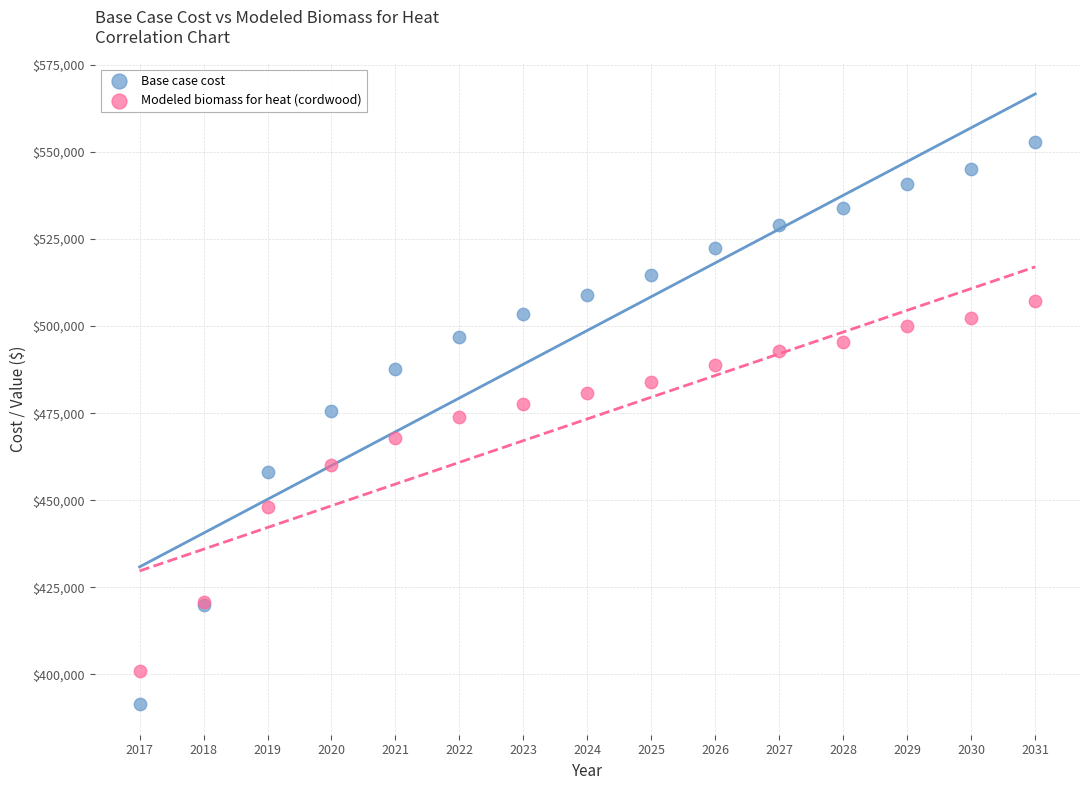

Which series contains the highest Y value?

Base case cost